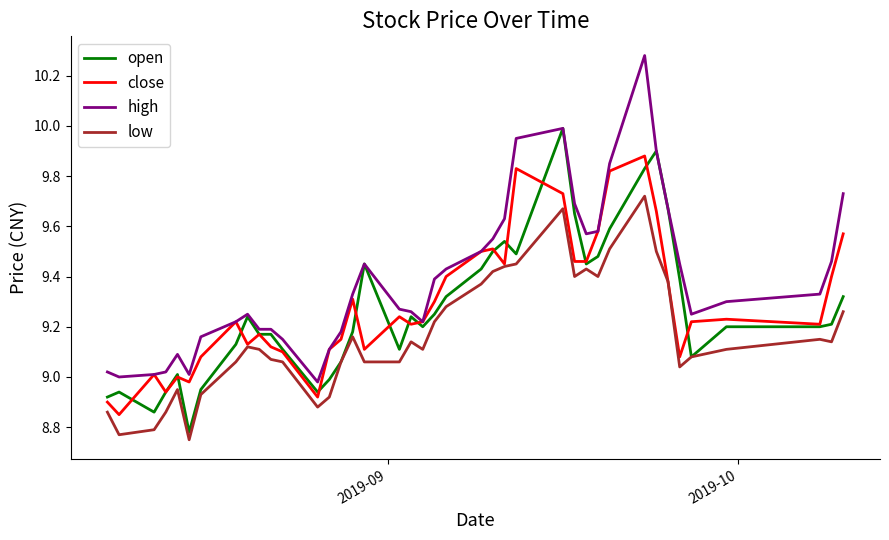

Which series has the widest spread of values?

high